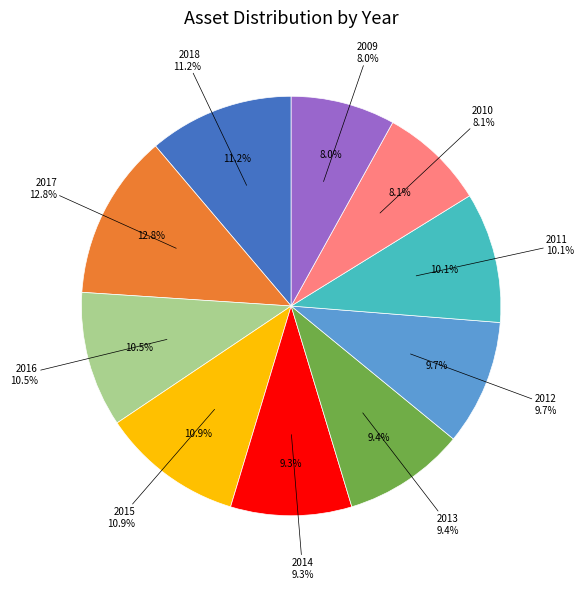

What percentage is NOT represented by 2015?

89.1%